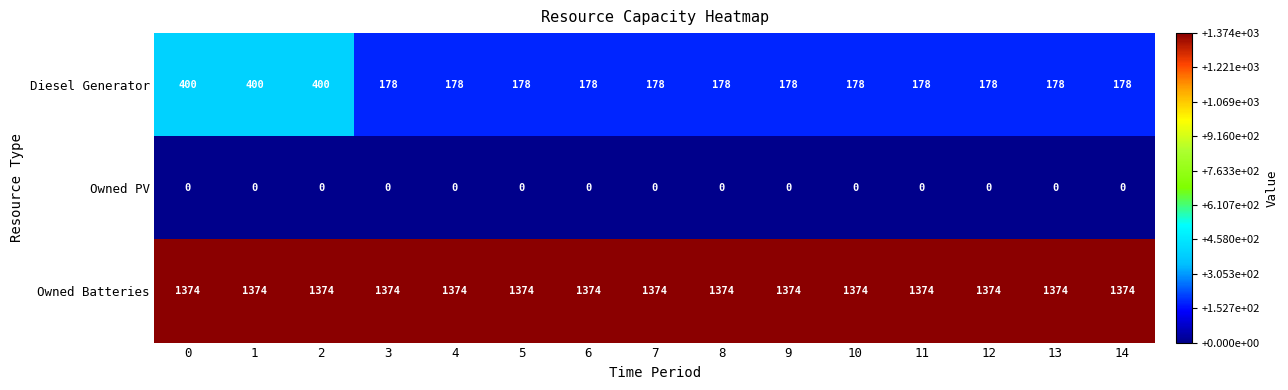

What is the spread (max minus min) of values at 5?

1374